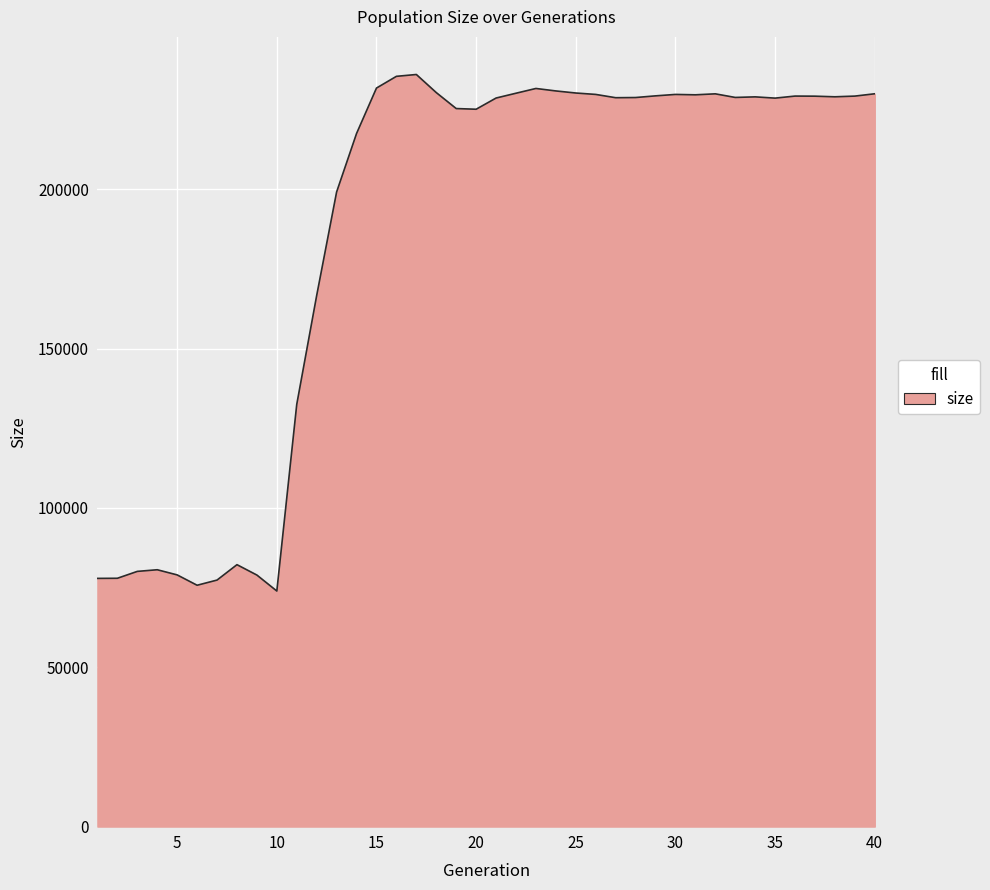

What is the difference between the maximum and minimum values?

162078